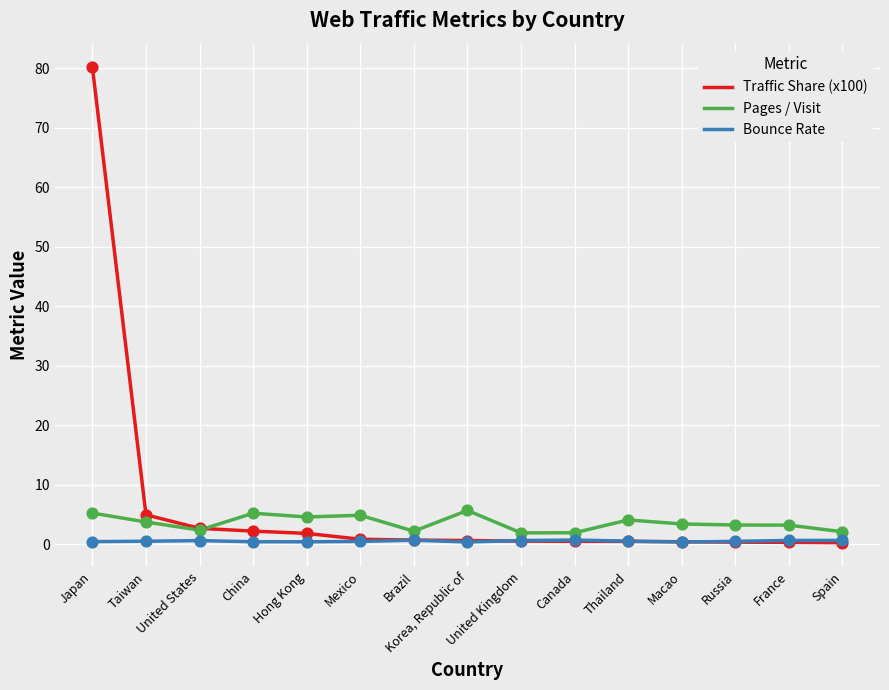

Is the value of Traffic Share (x100) at Thailand greater than the value of Pages / Visit at United Kingdom?

No